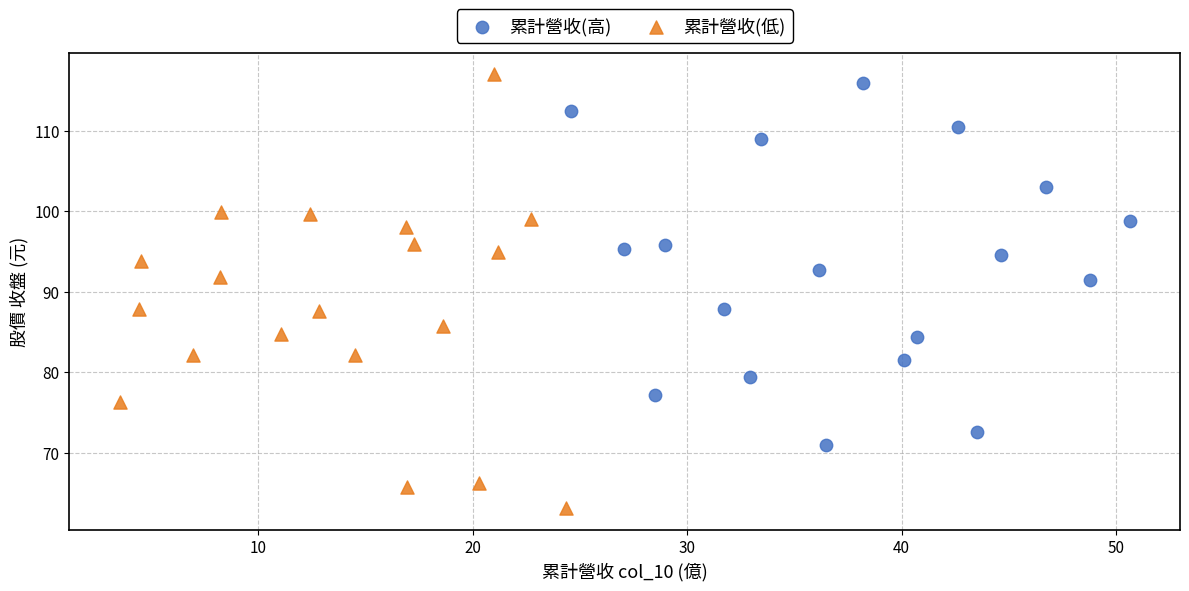

Which series reaches the minimum Y coordinate?

累計營收(低)